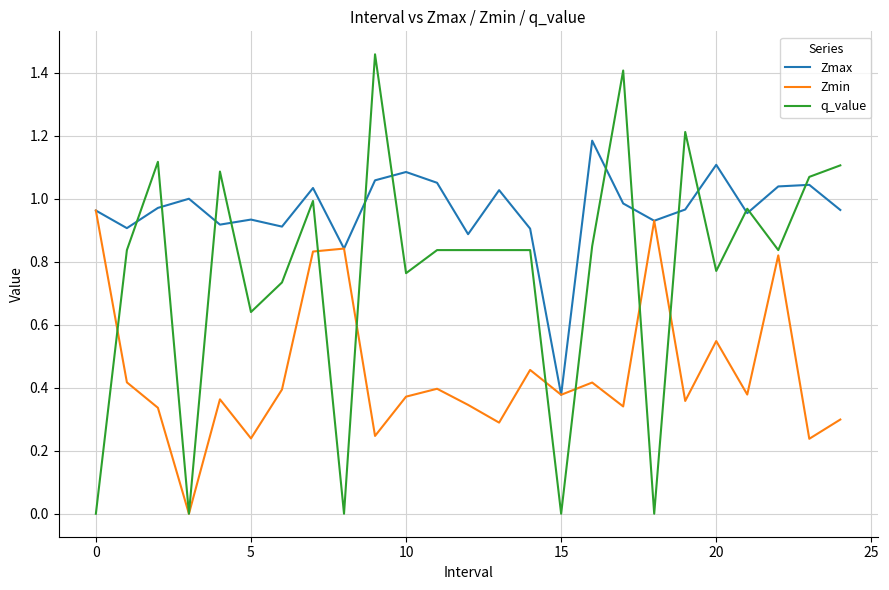

Rank the series by their maximum value, from lowest to highest.

Zmin, Zmax, q_value